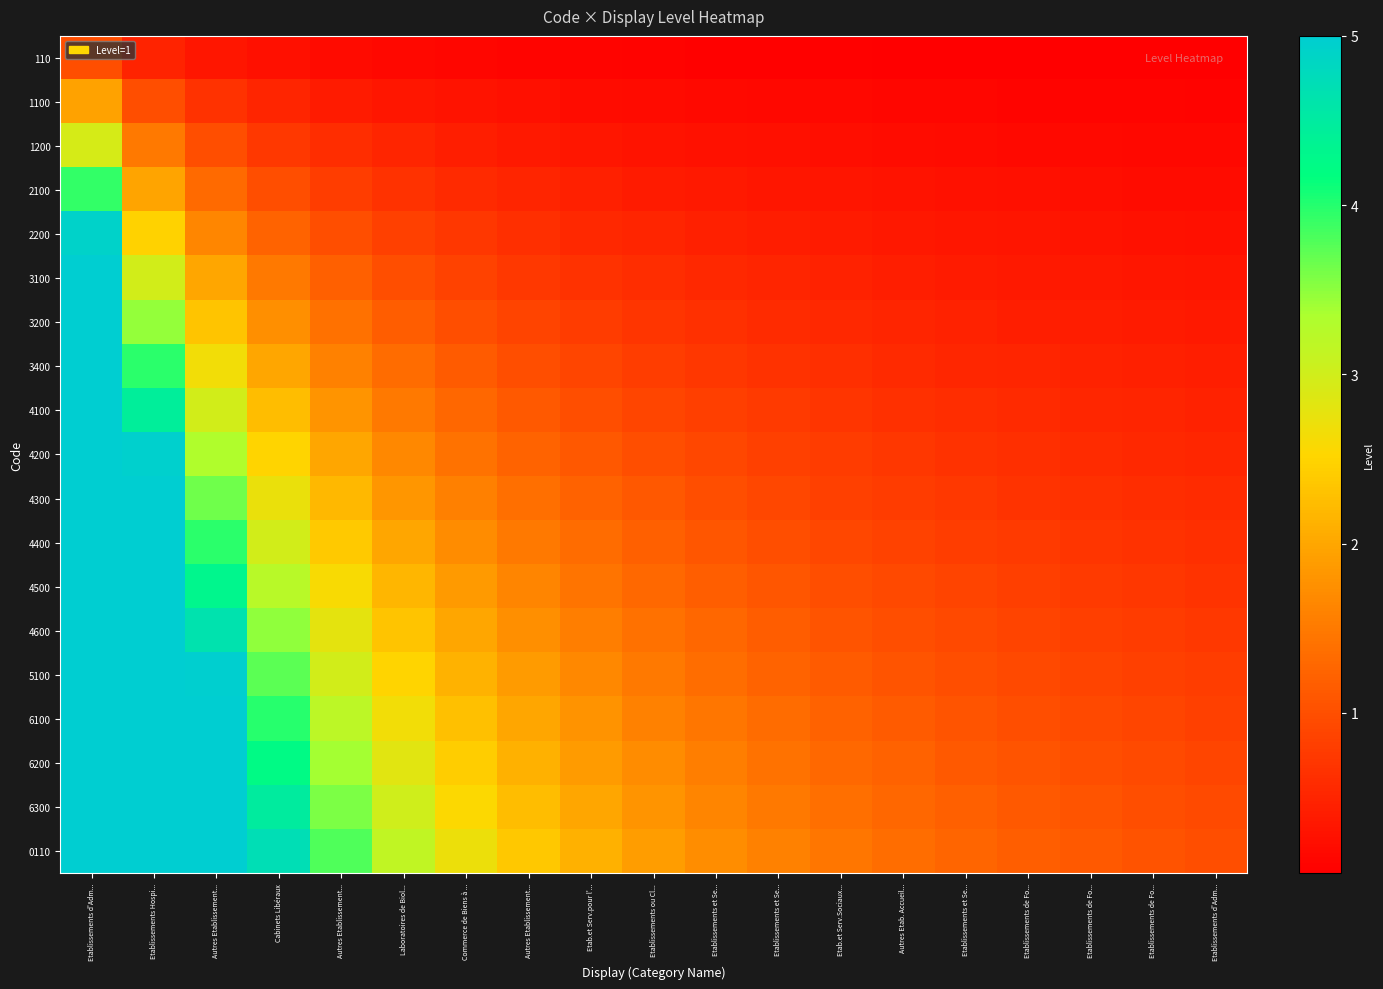

Reading left to right, what are all the values shown in this chart?

110: Etablissements d'Adm...=1.0	Etablissements Hospi...=0.5	Autres Etablissement...=0.3	Cabinets Libéraux=0.2	Autres Etablissement...=0.2	Laboratoires de Biol...=0.2	Commerce de Biens à ...=0.1	Autres Etablissement...=0.1	Etab.et Serv.pour l'...=0.1	Etablissements ou Cl...=0.1	Etablissements et Se...=0.1	Etablissements et Se...=0.1	Etab.et Serv.Sociaux...=0.1	Autres Etab. Accueil...=0.1	Etablissements et Se...=0.1	Etablissements de Fo...=0.1	Etablissements de Fo...=0.1	Etablissements de Fo...=0.1	Etablissements d'Adm...=0.1
1100: Etablissements d'Adm...=2.0	Etablissements Hospi...=1.0	Autres Etablissement...=0.7	Cabinets Libéraux=0.5	Autres Etablissement...=0.4	Laboratoires de Biol...=0.3	Commerce de Biens à ...=0.3	Autres Etablissement...=0.2	Etab.et Serv.pour l'...=0.2	Etablissements ou Cl...=0.2	Etablissements et Se...=0.2	Etablissements et Se...=0.2	Etab.et Serv.Sociaux...=0.2	Autres Etab. Accueil...=0.1	Etablissements et Se...=0.1	Etablissements de Fo...=0.1	Etablissements de Fo...=0.1	Etablissements de Fo...=0.1	Etablissements d'Adm...=0.1
1200: Etablissements d'Adm...=2.9	Etablissements Hospi...=1.5	Autres Etablissement...=1.0	Cabinets Libéraux=0.7	Autres Etablissement...=0.6	Laboratoires de Biol...=0.5	Commerce de Biens à ...=0.4	Autres Etablissement...=0.4	Etab.et Serv.pour l'...=0.3	Etablissements ou Cl...=0.3	Etablissements et Se...=0.3	Etablissements et Se...=0.2	Etab.et Serv.Sociaux...=0.2	Autres Etab. Accueil...=0.2	Etablissements et Se...=0.2	Etablissements de Fo...=0.2	Etablissements de Fo...=0.2	Etablissements de Fo...=0.2	Etablissements d'Adm...=0.2
2100: Etablissements d'Adm...=3.9	Etablissements Hospi...=2.0	Autres Etablissement...=1.3	Cabinets Libéraux=1.0	Autres Etablissement...=0.8	Laboratoires de Biol...=0.7	Commerce de Biens à ...=0.6	Autres Etablissement...=0.5	Etab.et Serv.pour l'...=0.4	Etablissements ou Cl...=0.4	Etablissements et Se...=0.4	Etablissements et Se...=0.3	Etab.et Serv.Sociaux...=0.3	Autres Etab. Accueil...=0.3	Etablissements et Se...=0.3	Etablissements de Fo...=0.2	Etablissements de Fo...=0.2	Etablissements de Fo...=0.2	Etablissements d'Adm...=0.2
2200: Etablissements d'Adm...=4.9	Etablissements Hospi...=2.5	Autres Etablissement...=1.7	Cabinets Libéraux=1.2	Autres Etablissement...=1.0	Laboratoires de Biol...=0.8	Commerce de Biens à ...=0.7	Autres Etablissement...=0.6	Etab.et Serv.pour l'...=0.6	Etablissements ou Cl...=0.5	Etablissements et Se...=0.5	Etablissements et Se...=0.4	Etab.et Serv.Sociaux...=0.4	Autres Etab. Accueil...=0.4	Etablissements et Se...=0.3	Etablissements de Fo...=0.3	Etablissements de Fo...=0.3	Etablissements de Fo...=0.3	Etablissements d'Adm...=0.3
3100: Etablissements d'Adm...=5.0	Etablissements Hospi...=3.0	Autres Etablissement...=2.0	Cabinets Libéraux=1.5	Autres Etablissement...=1.2	Laboratoires de Biol...=1.0	Commerce de Biens à ...=0.9	Autres Etablissement...=0.7	Etab.et Serv.pour l'...=0.7	Etablissements ou Cl...=0.6	Etablissements et Se...=0.5	Etablissements et Se...=0.5	Etab.et Serv.Sociaux...=0.5	Autres Etab. Accueil...=0.4	Etablissements et Se...=0.4	Etablissements de Fo...=0.4	Etablissements de Fo...=0.4	Etablissements de Fo...=0.3	Etablissements d'Adm...=0.3
3200: Etablissements d'Adm...=5.0	Etablissements Hospi...=3.5	Autres Etablissement...=2.3	Cabinets Libéraux=1.7	Autres Etablissement...=1.4	Laboratoires de Biol...=1.2	Commerce de Biens à ...=1.0	Autres Etablissement...=0.9	Etab.et Serv.pour l'...=0.8	Etablissements ou Cl...=0.7	Etablissements et Se...=0.6	Etablissements et Se...=0.6	Etab.et Serv.Sociaux...=0.5	Autres Etab. Accueil...=0.5	Etablissements et Se...=0.5	Etablissements de Fo...=0.4	Etablissements de Fo...=0.4	Etablissements de Fo...=0.4	Etablissements d'Adm...=0.4
3400: Etablissements d'Adm...=5.0	Etablissements Hospi...=4.0	Autres Etablissement...=2.6	Cabinets Libéraux=2.0	Autres Etablissement...=1.6	Laboratoires de Biol...=1.3	Commerce de Biens à ...=1.1	Autres Etablissement...=1.0	Etab.et Serv.pour l'...=0.9	Etablissements ou Cl...=0.8	Etablissements et Se...=0.7	Etablissements et Se...=0.7	Etab.et Serv.Sociaux...=0.6	Autres Etab. Accueil...=0.6	Etablissements et Se...=0.5	Etablissements de Fo...=0.5	Etablissements de Fo...=0.5	Etablissements de Fo...=0.4	Etablissements d'Adm...=0.4
4100: Etablissements d'Adm...=5.0	Etablissements Hospi...=4.5	Autres Etablissement...=3.0	Cabinets Libéraux=2.2	Autres Etablissement...=1.8	Laboratoires de Biol...=1.5	Commerce de Biens à ...=1.3	Autres Etablissement...=1.1	Etab.et Serv.pour l'...=1.0	Etablissements ou Cl...=0.9	Etablissements et Se...=0.8	Etablissements et Se...=0.7	Etab.et Serv.Sociaux...=0.7	Autres Etab. Accueil...=0.6	Etablissements et Se...=0.6	Etablissements de Fo...=0.6	Etablissements de Fo...=0.5	Etablissements de Fo...=0.5	Etablissements d'Adm...=0.5
4200: Etablissements d'Adm...=5.0	Etablissements Hospi...=5.0	Autres Etablissement...=3.3	Cabinets Libéraux=2.5	Autres Etablissement...=2.0	Laboratoires de Biol...=1.7	Commerce de Biens à ...=1.4	Autres Etablissement...=1.2	Etab.et Serv.pour l'...=1.1	Etablissements ou Cl...=1.0	Etablissements et Se...=0.9	Etablissements et Se...=0.8	Etab.et Serv.Sociaux...=0.8	Autres Etab. Accueil...=0.7	Etablissements et Se...=0.7	Etablissements de Fo...=0.6	Etablissements de Fo...=0.6	Etablissements de Fo...=0.6	Etablissements d'Adm...=0.5
4300: Etablissements d'Adm...=5.0	Etablissements Hospi...=5.0	Autres Etablissement...=3.6	Cabinets Libéraux=2.7	Autres Etablissement...=2.2	Laboratoires de Biol...=1.8	Commerce de Biens à ...=1.6	Autres Etablissement...=1.4	Etab.et Serv.pour l'...=1.2	Etablissements ou Cl...=1.1	Etablissements et Se...=1.0	Etablissements et Se...=0.9	Etab.et Serv.Sociaux...=0.8	Autres Etab. Accueil...=0.8	Etablissements et Se...=0.7	Etablissements de Fo...=0.7	Etablissements de Fo...=0.6	Etablissements de Fo...=0.6	Etablissements d'Adm...=0.6
4400: Etablissements d'Adm...=5.0	Etablissements Hospi...=5.0	Autres Etablissement...=4.0	Cabinets Libéraux=3.0	Autres Etablissement...=2.4	Laboratoires de Biol...=2.0	Commerce de Biens à ...=1.7	Autres Etablissement...=1.5	Etab.et Serv.pour l'...=1.3	Etablissements ou Cl...=1.2	Etablissements et Se...=1.1	Etablissements et Se...=1.0	Etab.et Serv.Sociaux...=0.9	Autres Etab. Accueil...=0.9	Etablissements et Se...=0.8	Etablissements de Fo...=0.7	Etablissements de Fo...=0.7	Etablissements de Fo...=0.7	Etablissements d'Adm...=0.6
4500: Etablissements d'Adm...=5.0	Etablissements Hospi...=5.0	Autres Etablissement...=4.3	Cabinets Libéraux=3.2	Autres Etablissement...=2.6	Laboratoires de Biol...=2.2	Commerce de Biens à ...=1.9	Autres Etablissement...=1.6	Etab.et Serv.pour l'...=1.4	Etablissements ou Cl...=1.3	Etablissements et Se...=1.2	Etablissements et Se...=1.1	Etab.et Serv.Sociaux...=1.0	Autres Etab. Accueil...=0.9	Etablissements et Se...=0.9	Etablissements de Fo...=0.8	Etablissements de Fo...=0.8	Etablissements de Fo...=0.7	Etablissements d'Adm...=0.7
4600: Etablissements d'Adm...=5.0	Etablissements Hospi...=5.0	Autres Etablissement...=4.6	Cabinets Libéraux=3.5	Autres Etablissement...=2.8	Laboratoires de Biol...=2.3	Commerce de Biens à ...=2.0	Autres Etablissement...=1.7	Etab.et Serv.pour l'...=1.6	Etablissements ou Cl...=1.4	Etablissements et Se...=1.3	Etablissements et Se...=1.2	Etab.et Serv.Sociaux...=1.1	Autres Etab. Accueil...=1.0	Etablissements et Se...=0.9	Etablissements de Fo...=0.9	Etablissements de Fo...=0.8	Etablissements de Fo...=0.8	Etablissements d'Adm...=0.7
5100: Etablissements d'Adm...=5.0	Etablissements Hospi...=5.0	Autres Etablissement...=5.0	Cabinets Libéraux=3.7	Autres Etablissement...=3.0	Laboratoires de Biol...=2.5	Commerce de Biens à ...=2.1	Autres Etablissement...=1.9	Etab.et Serv.pour l'...=1.7	Etablissements ou Cl...=1.5	Etablissements et Se...=1.4	Etablissements et Se...=1.2	Etab.et Serv.Sociaux...=1.2	Autres Etab. Accueil...=1.1	Etablissements et Se...=1.0	Etablissements de Fo...=0.9	Etablissements de Fo...=0.9	Etablissements de Fo...=0.8	Etablissements d'Adm...=0.8
6100: Etablissements d'Adm...=5.0	Etablissements Hospi...=5.0	Autres Etablissement...=5.0	Cabinets Libéraux=4.0	Autres Etablissement...=3.2	Laboratoires de Biol...=2.7	Commerce de Biens à ...=2.3	Autres Etablissement...=2.0	Etab.et Serv.pour l'...=1.8	Etablissements ou Cl...=1.6	Etablissements et Se...=1.5	Etablissements et Se...=1.3	Etab.et Serv.Sociaux...=1.2	Autres Etab. Accueil...=1.1	Etablissements et Se...=1.1	Etablissements de Fo...=1.0	Etablissements de Fo...=0.9	Etablissements de Fo...=0.9	Etablissements d'Adm...=0.8
6200: Etablissements d'Adm...=5.0	Etablissements Hospi...=5.0	Autres Etablissement...=5.0	Cabinets Libéraux=4.2	Autres Etablissement...=3.4	Laboratoires de Biol...=2.8	Commerce de Biens à ...=2.4	Autres Etablissement...=2.1	Etab.et Serv.pour l'...=1.9	Etablissements ou Cl...=1.7	Etablissements et Se...=1.5	Etablissements et Se...=1.4	Etab.et Serv.Sociaux...=1.3	Autres Etab. Accueil...=1.2	Etablissements et Se...=1.1	Etablissements de Fo...=1.1	Etablissements de Fo...=1.0	Etablissements de Fo...=0.9	Etablissements d'Adm...=0.9
6300: Etablissements d'Adm...=5.0	Etablissements Hospi...=5.0	Autres Etablissement...=5.0	Cabinets Libéraux=4.5	Autres Etablissement...=3.6	Laboratoires de Biol...=3.0	Commerce de Biens à ...=2.6	Autres Etablissement...=2.2	Etab.et Serv.pour l'...=2.0	Etablissements ou Cl...=1.8	Etablissements et Se...=1.6	Etablissements et Se...=1.5	Etab.et Serv.Sociaux...=1.4	Autres Etab. Accueil...=1.3	Etablissements et Se...=1.2	Etablissements de Fo...=1.1	Etablissements de Fo...=1.1	Etablissements de Fo...=1.0	Etablissements d'Adm...=0.9
0110: Etablissements d'Adm...=5.0	Etablissements Hospi...=5.0	Autres Etablissement...=5.0	Cabinets Libéraux=4.7	Autres Etablissement...=3.8	Laboratoires de Biol...=3.2	Commerce de Biens à ...=2.7	Autres Etablissement...=2.4	Etab.et Serv.pour l'...=2.1	Etablissements ou Cl...=1.9	Etablissements et Se...=1.7	Etablissements et Se...=1.6	Etab.et Serv.Sociaux...=1.5	Autres Etab. Accueil...=1.4	Etablissements et Se...=1.3	Etablissements de Fo...=1.2	Etablissements de Fo...=1.1	Etablissements de Fo...=1.1	Etablissements d'Adm...=1.0